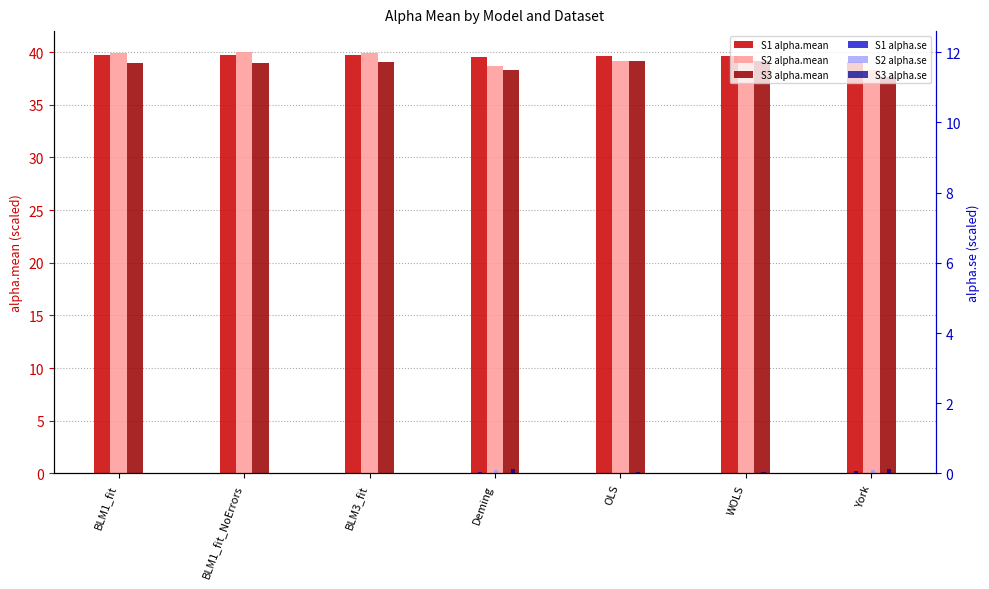

The S3 alpha.mean series shows 38.3 at Deming. True or false?

True